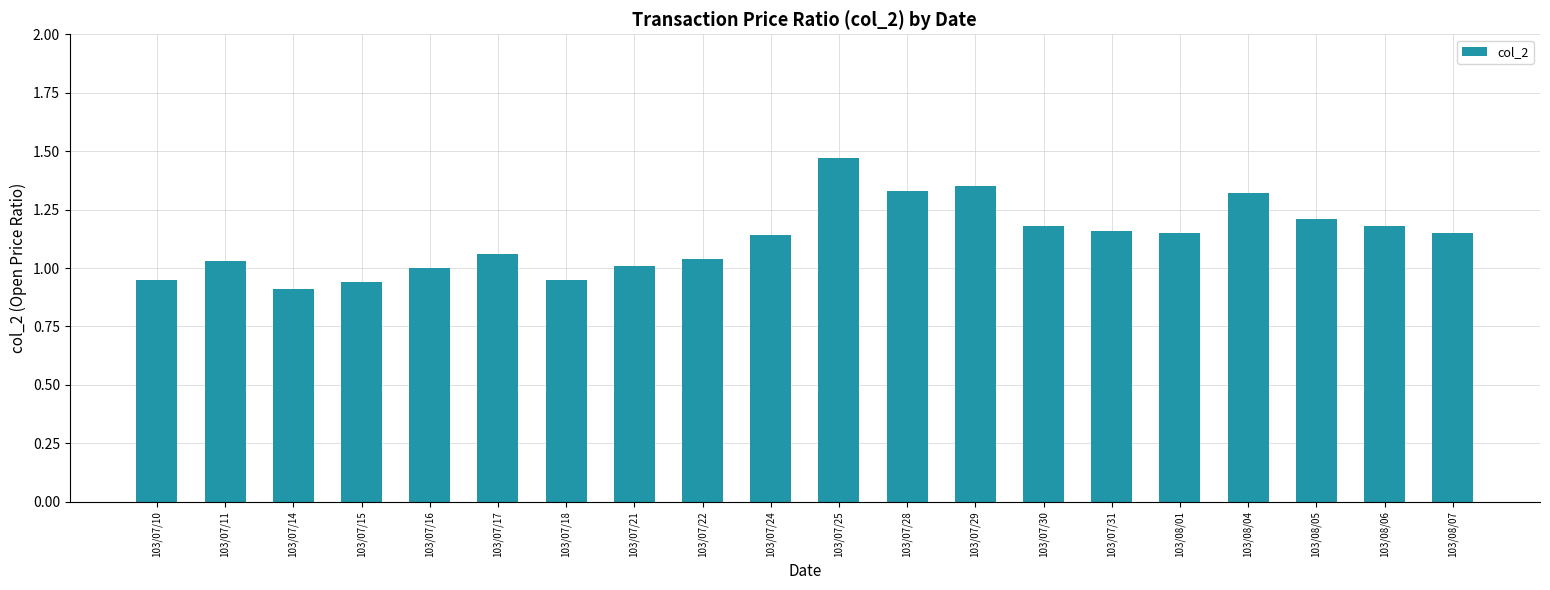

Count the number of categories in the chart.

20